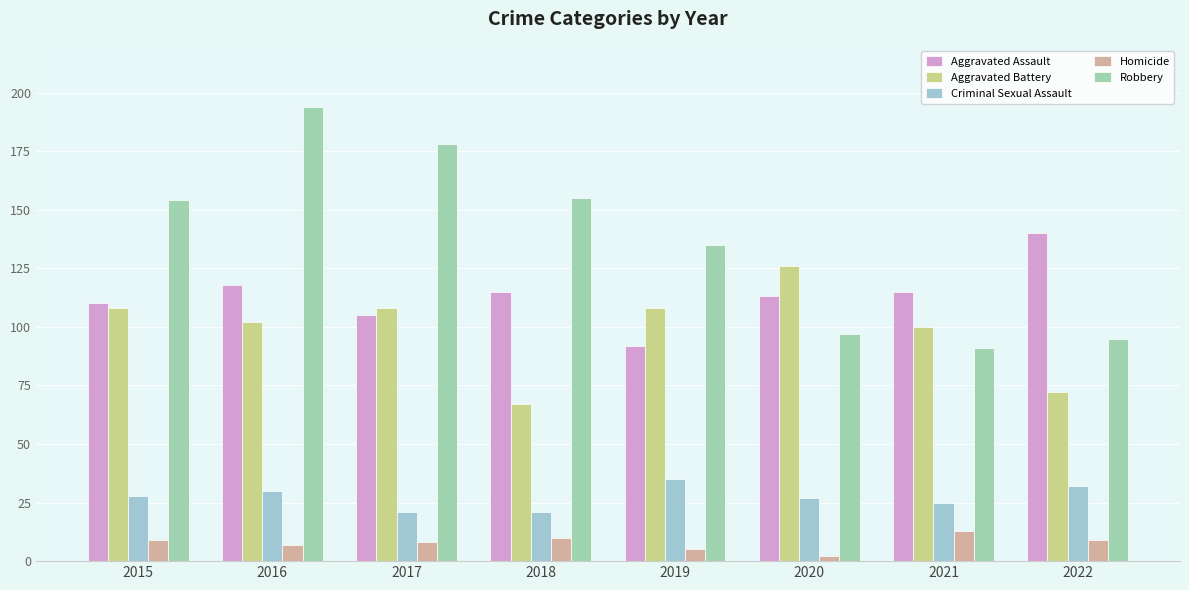

How many distinct data groups are displayed?

5